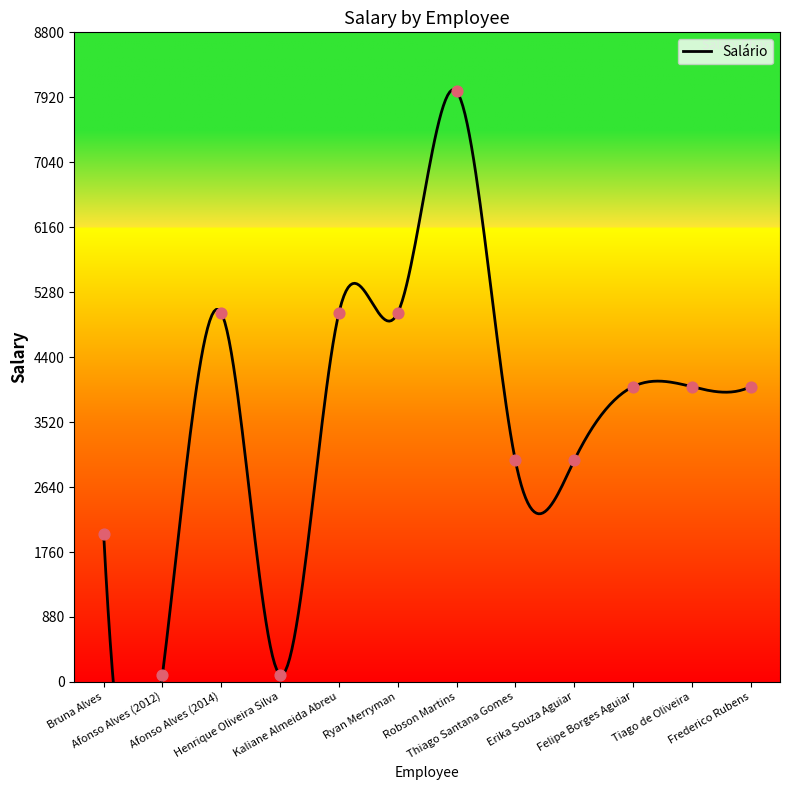

What is the change in value from Thiago Santana Gomes to Frederico Rubens?

+1000